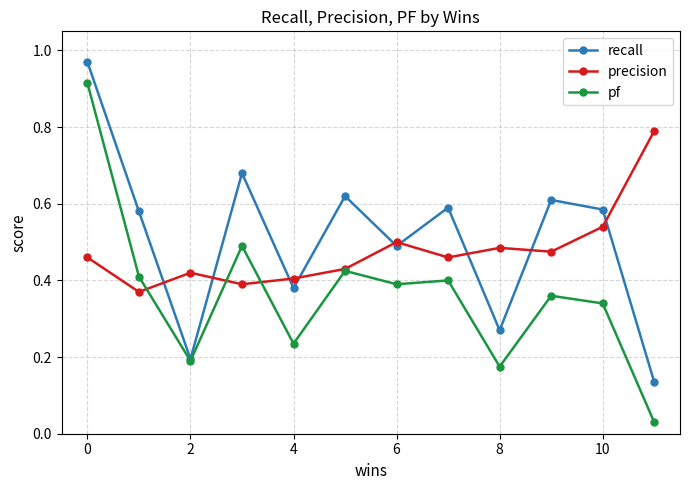

True or false: recall has more than 0 points higher than both neighbors.

True